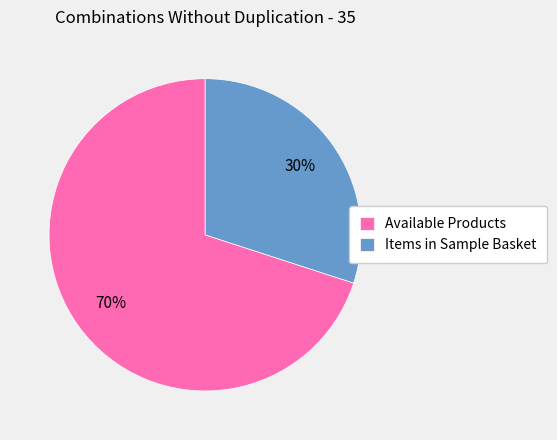

To the nearest percent, what is the difference between the Items in Sample Basket and Available Products slice percentages?

40%